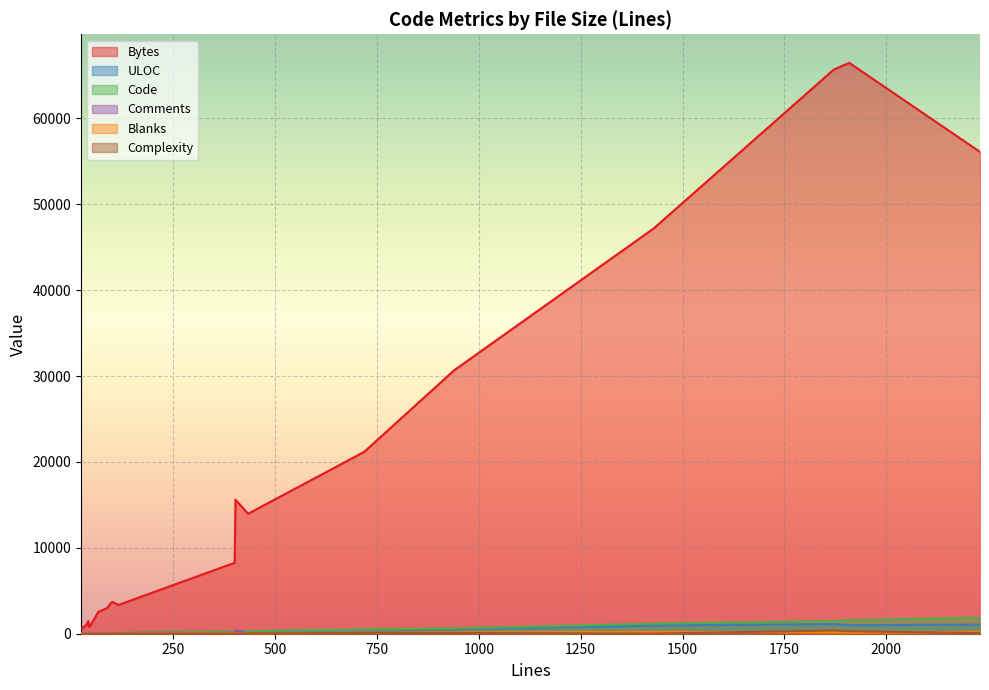

Where is the first local maximum for Blanks?

1